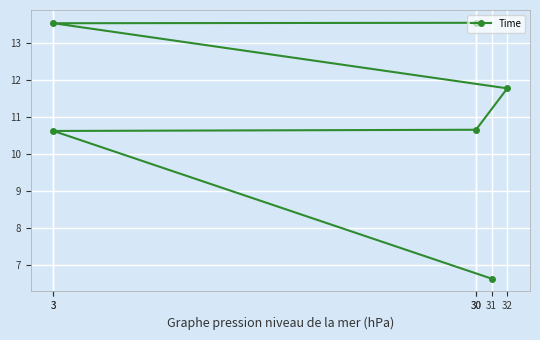

What is the maximum value shown in the chart?

13.5